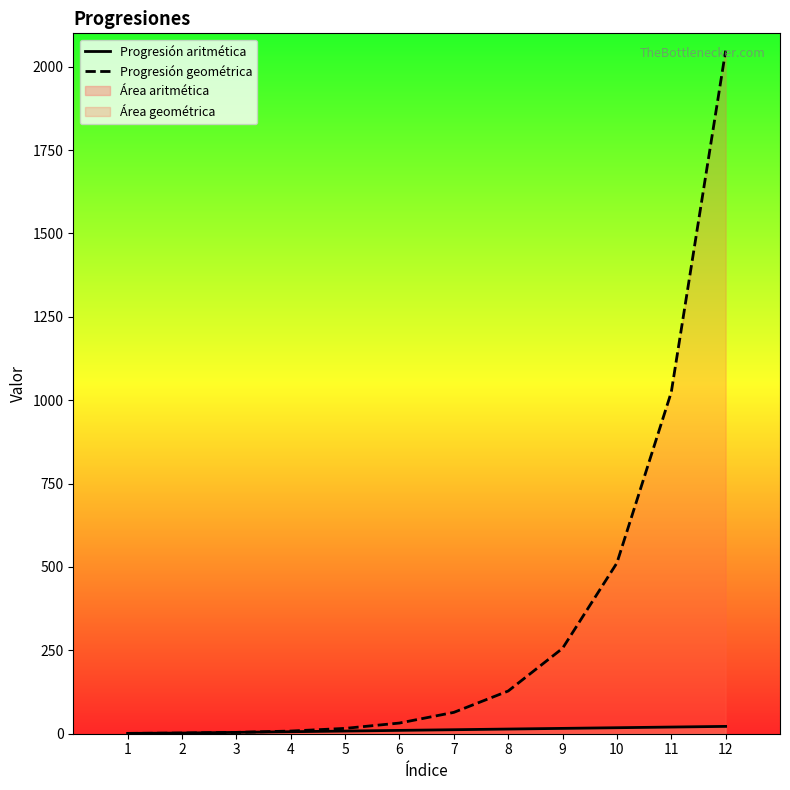

What is the difference between the maximum and minimum values in the Progresión geométrica series?

2047